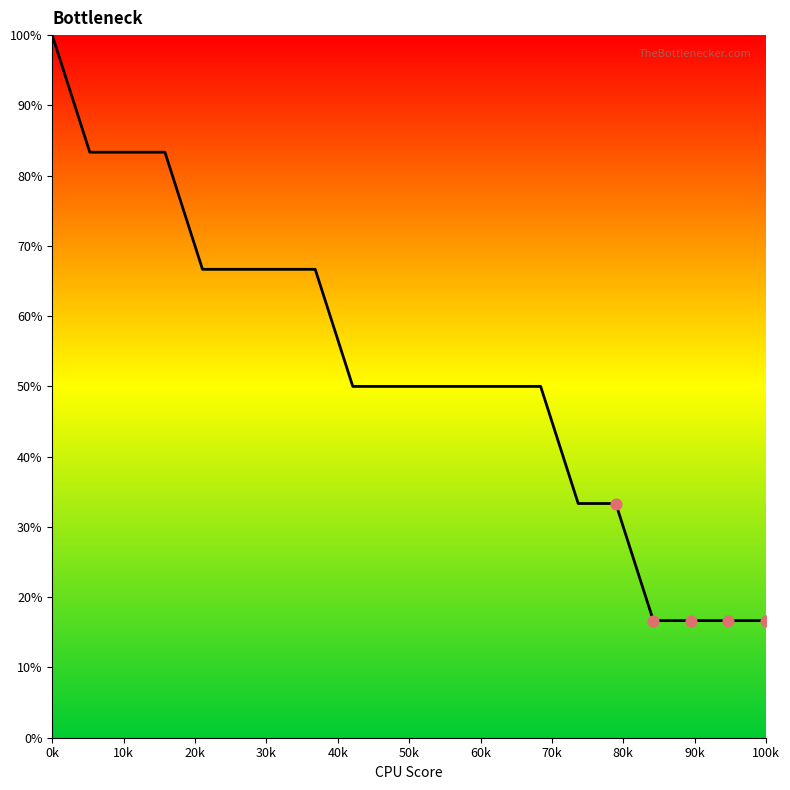

What is the difference between the maximum and minimum values?

83.3